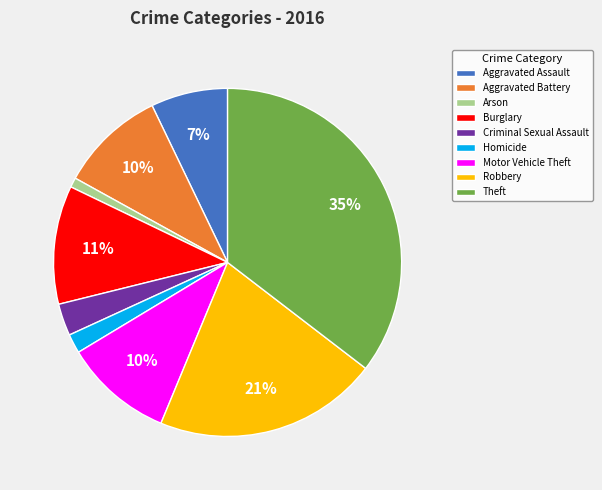

Is it true that Criminal Sexual Assault is 3% of the pie?

True